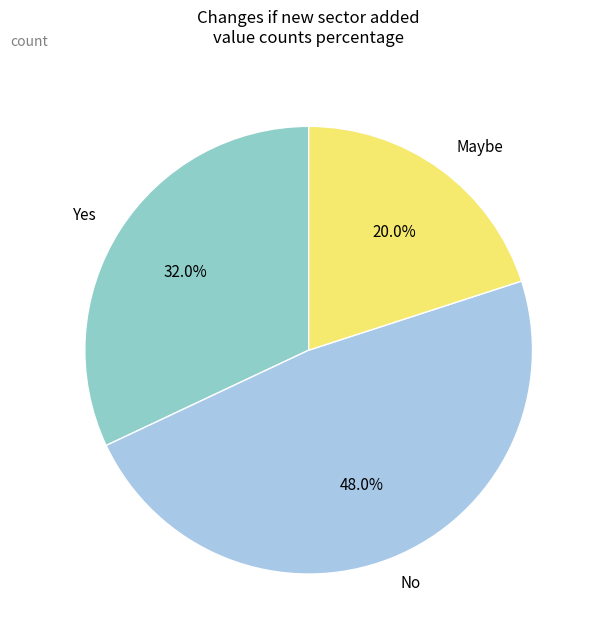

What percentage do No and Yes together represent?

80.0%